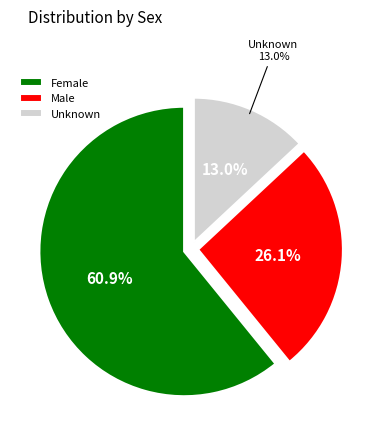

True or false: Unknown accounts for 13% of the total.

True